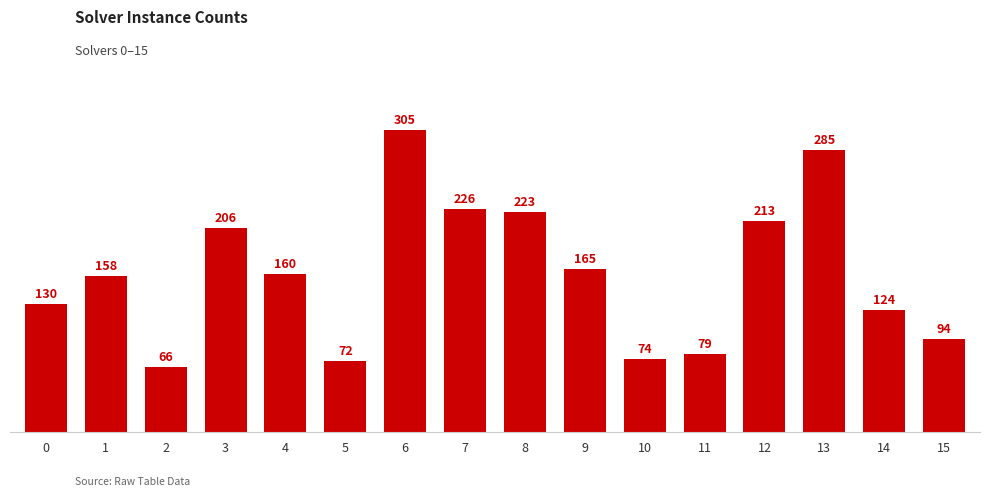

What is the change in value from 4 to 15?

-66